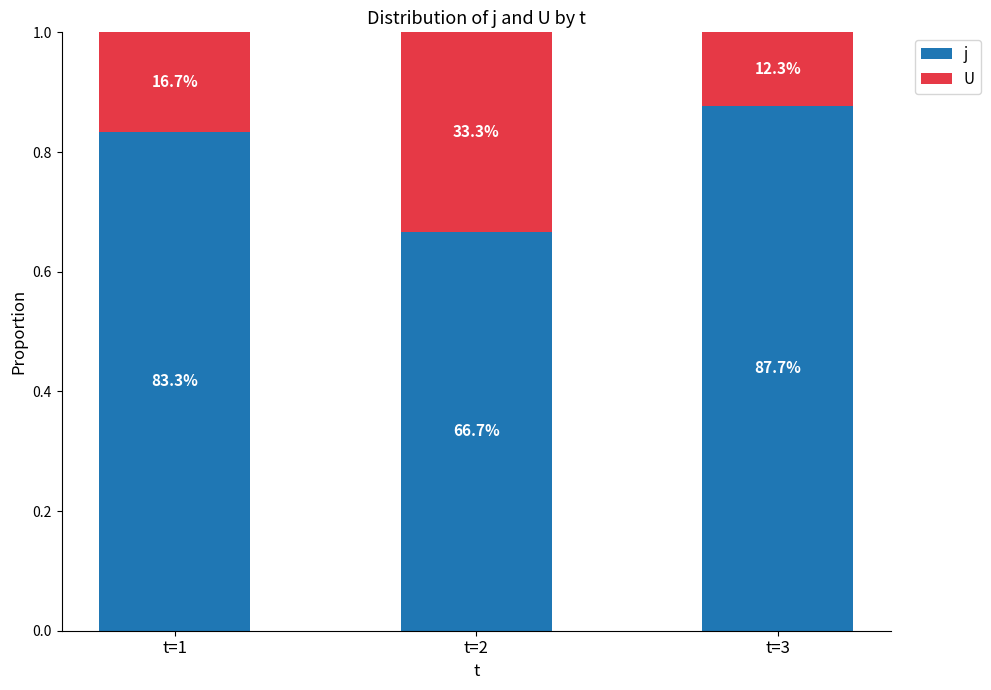

Are the bars grouped side by side (vs. stacked)?

No